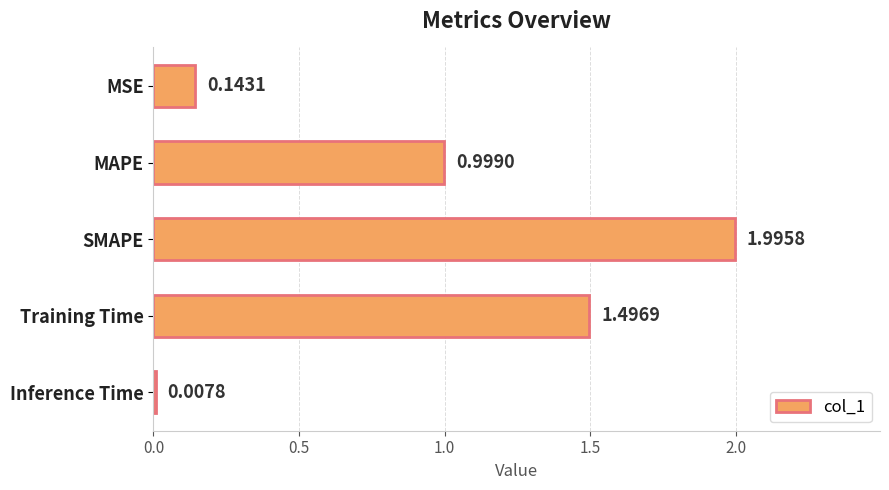

List the labels in order of value, largest first.

SMAPE, Training Time, MAPE, MSE, Inference Time